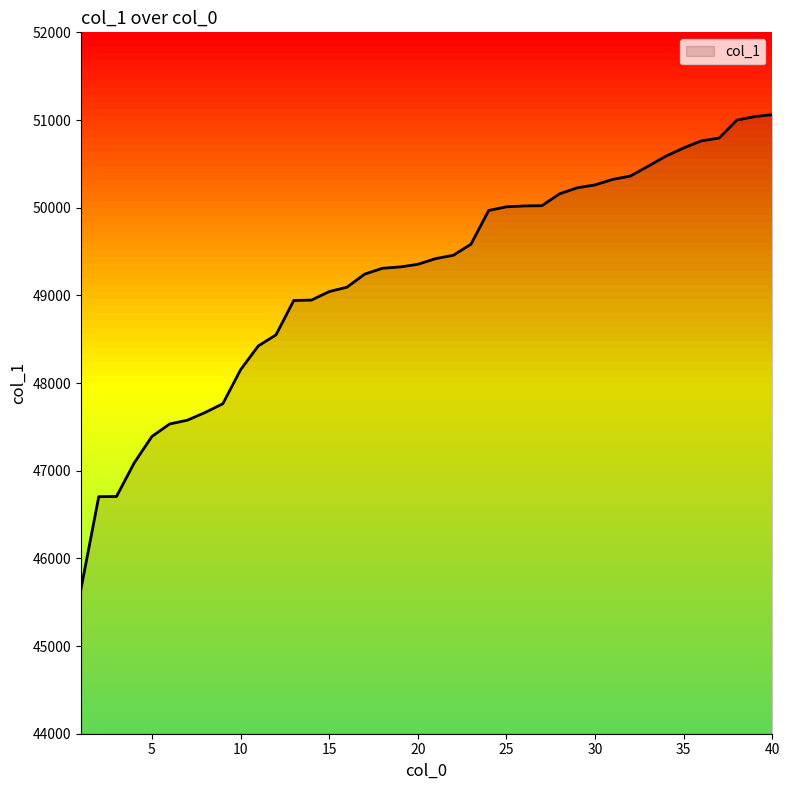

What is the minimum value shown in the chart?

45654